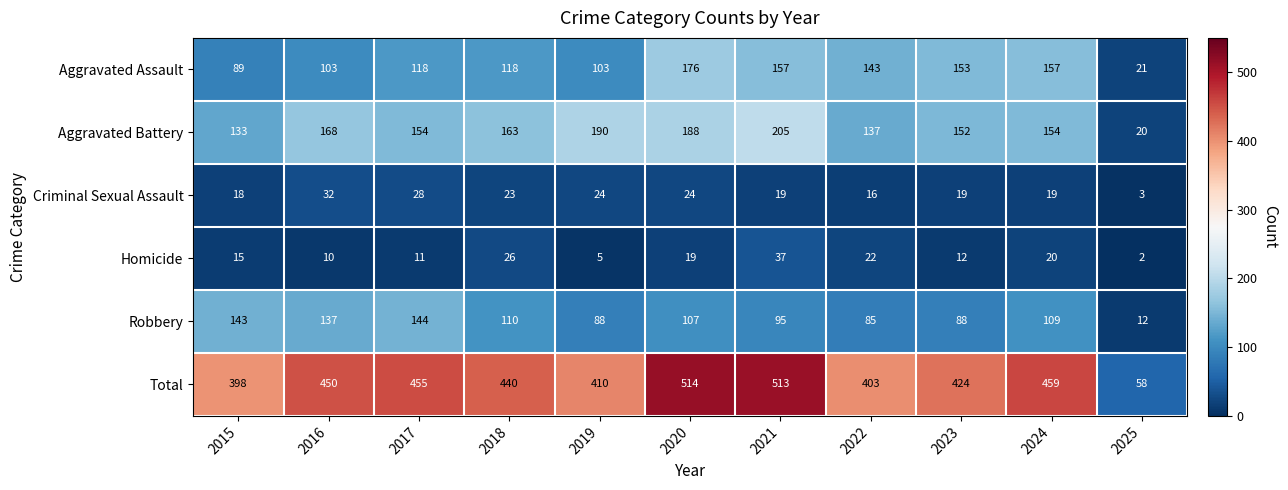

Is the value of Criminal Sexual Assault at 2016 greater than the value of Homicide at 2023?

Yes